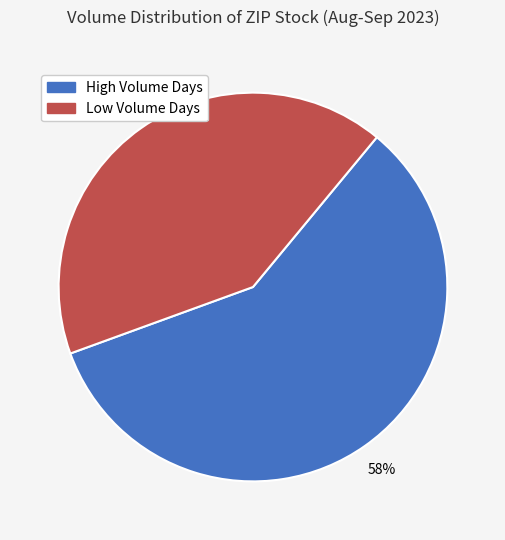

Does any single category account for the majority?

Yes